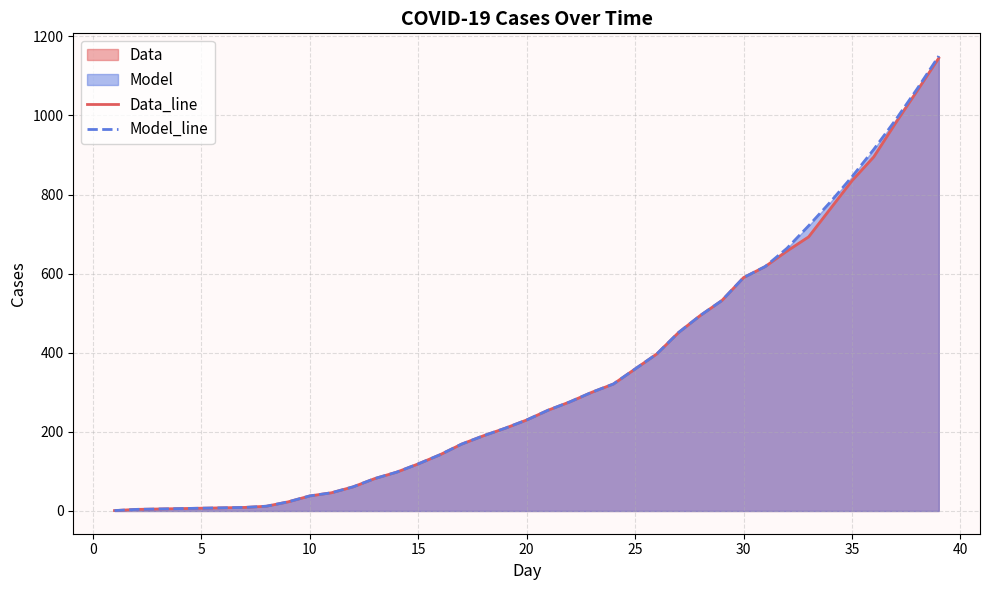

True or false: Data_line has a value of 590 at 30.

True